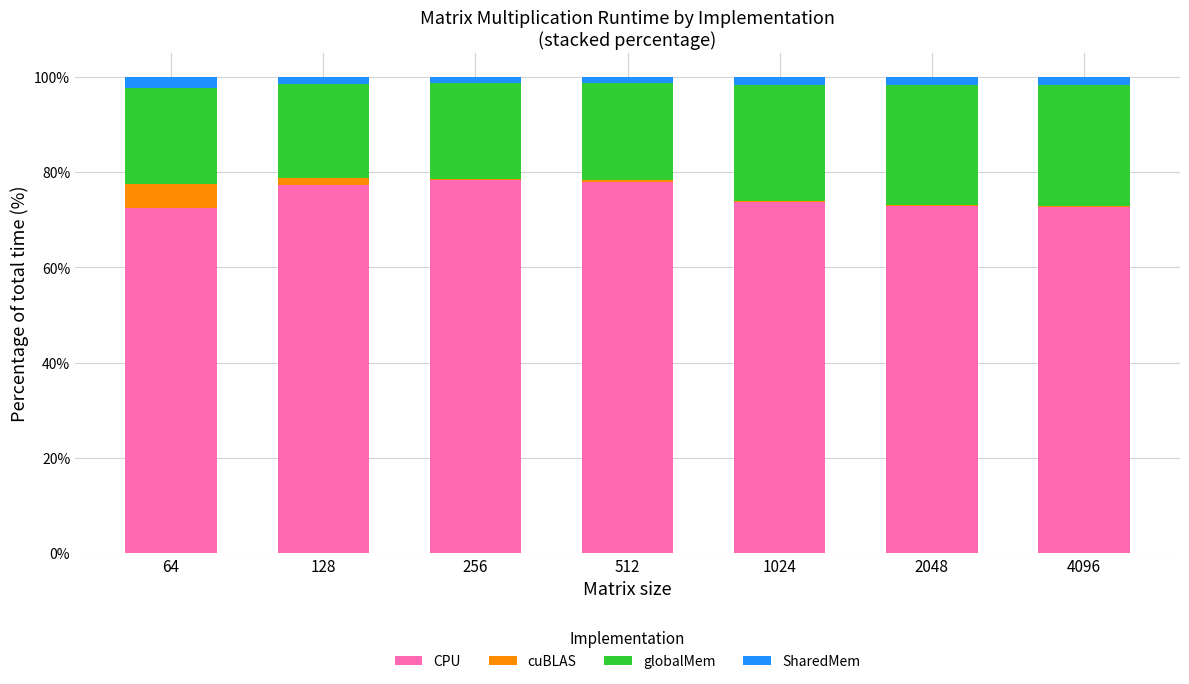

Is it true that CPU equals 72.8 at 2048?

True